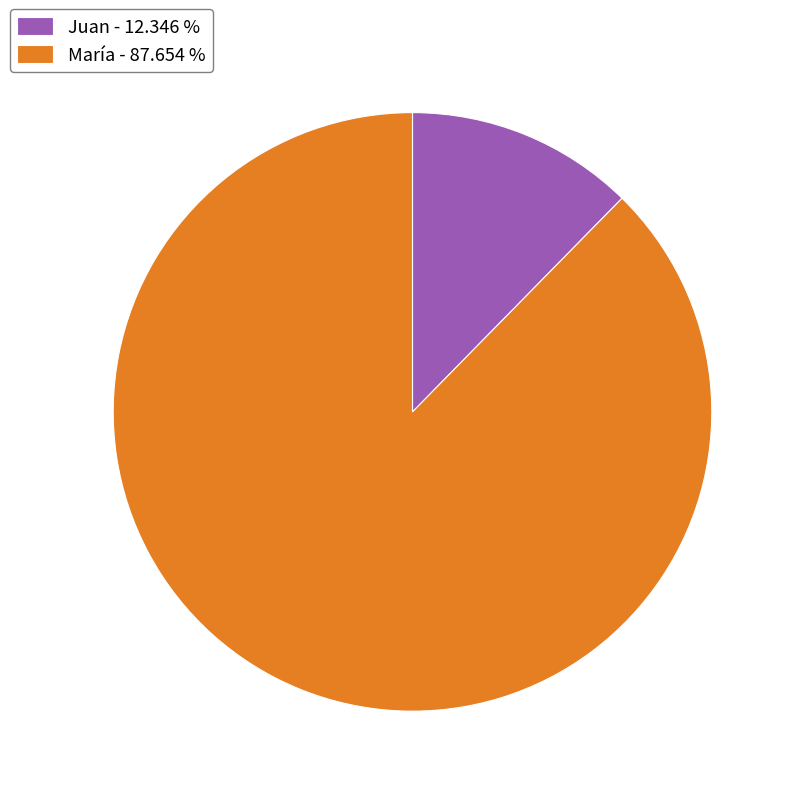

Which category accounts for the majority?

María